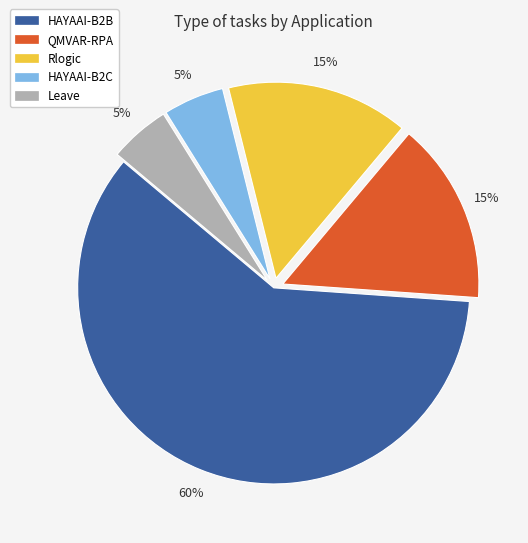

To the nearest percent, what is the difference between the largest and smallest slice percentages?

55%